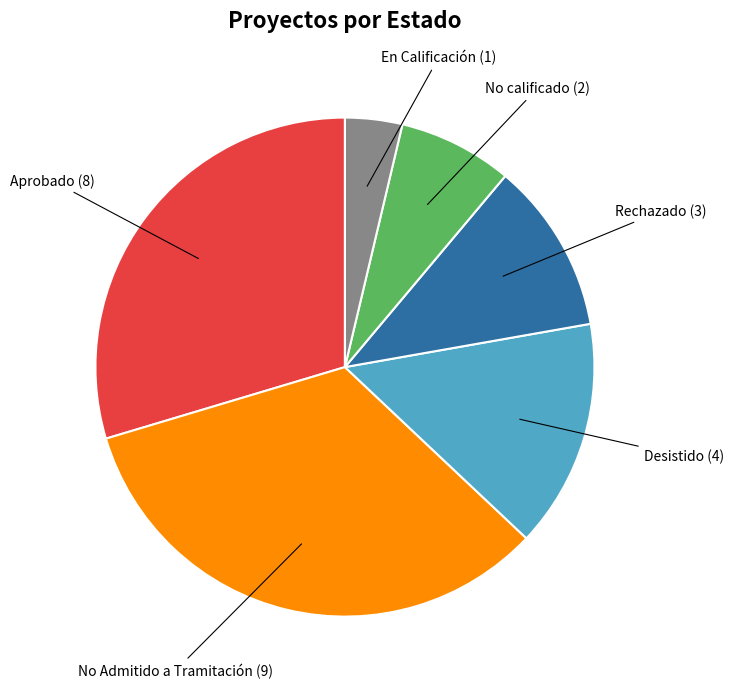

Is it true that Rechazado is 11% of the pie?

True